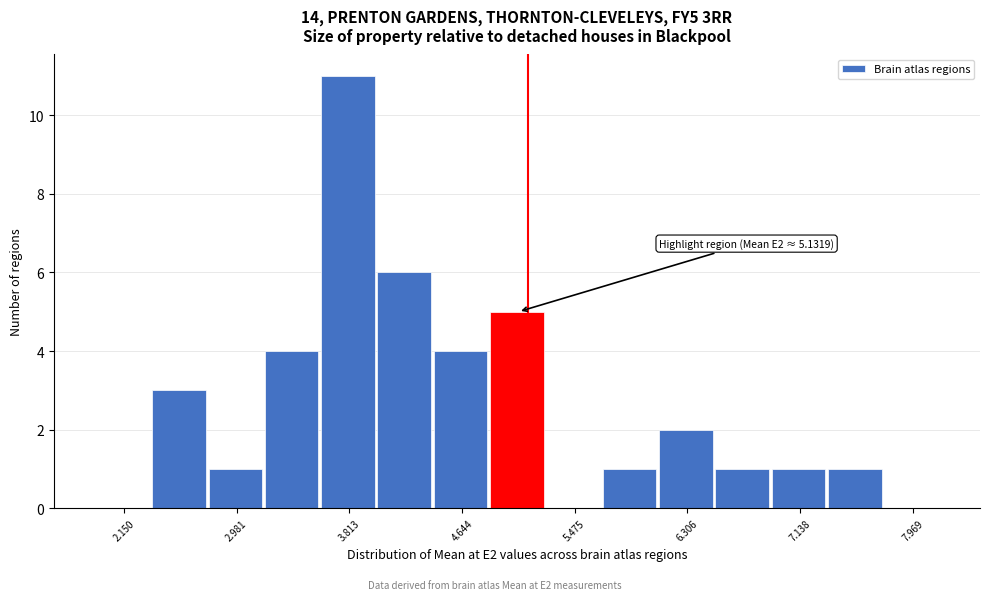

Which range on the x-axis has the tallest bar?

3.6 to 4.0